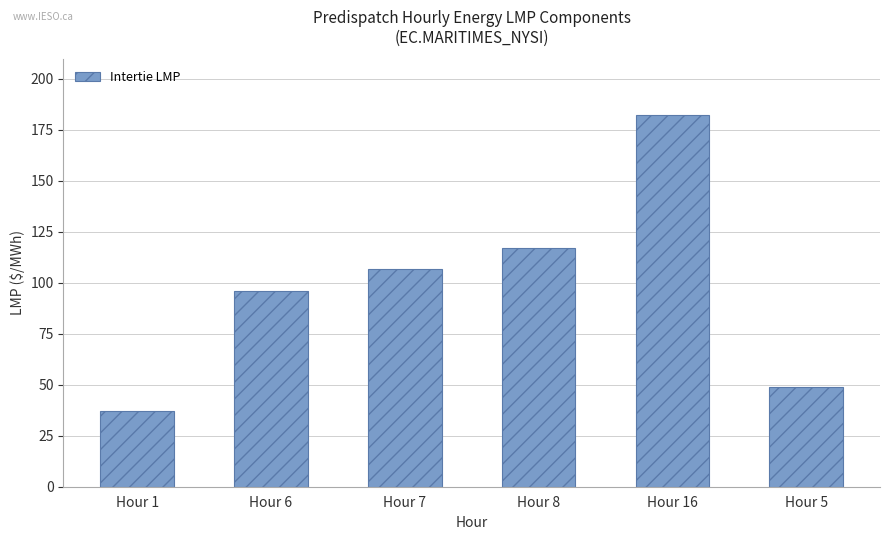

What is the sum of the values at Hour 6 and Hour 8?

212.9